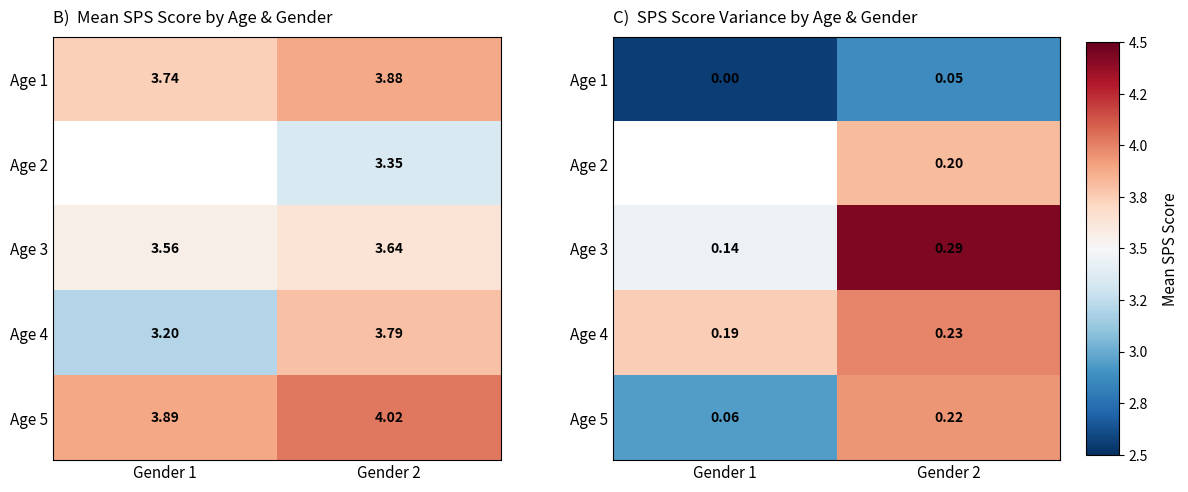

List the labels in order of Age 4 value, smallest first.

Gender 1, Gender 2